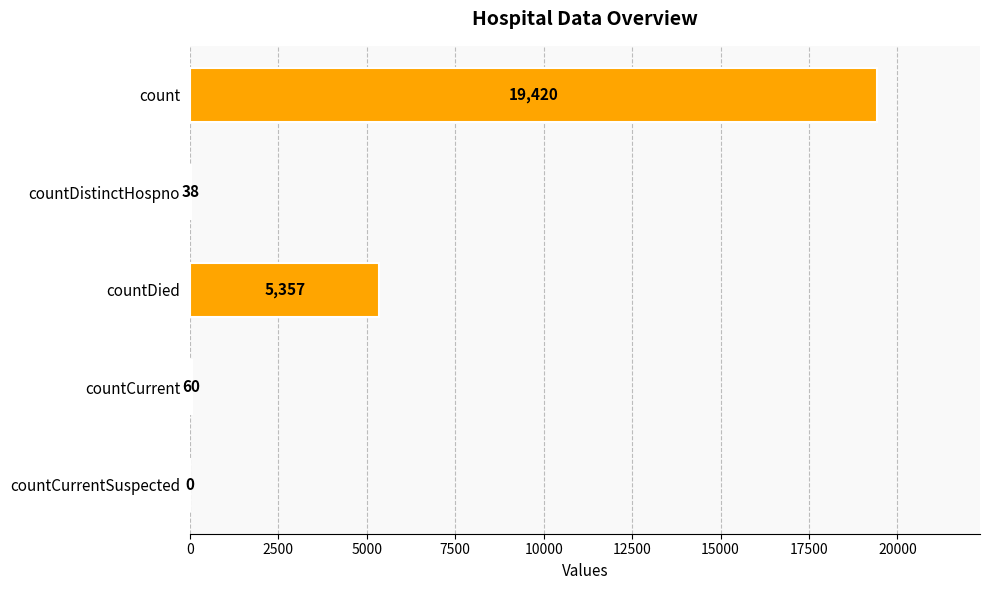

Read the value at countDied, to the nearest 100.

5400